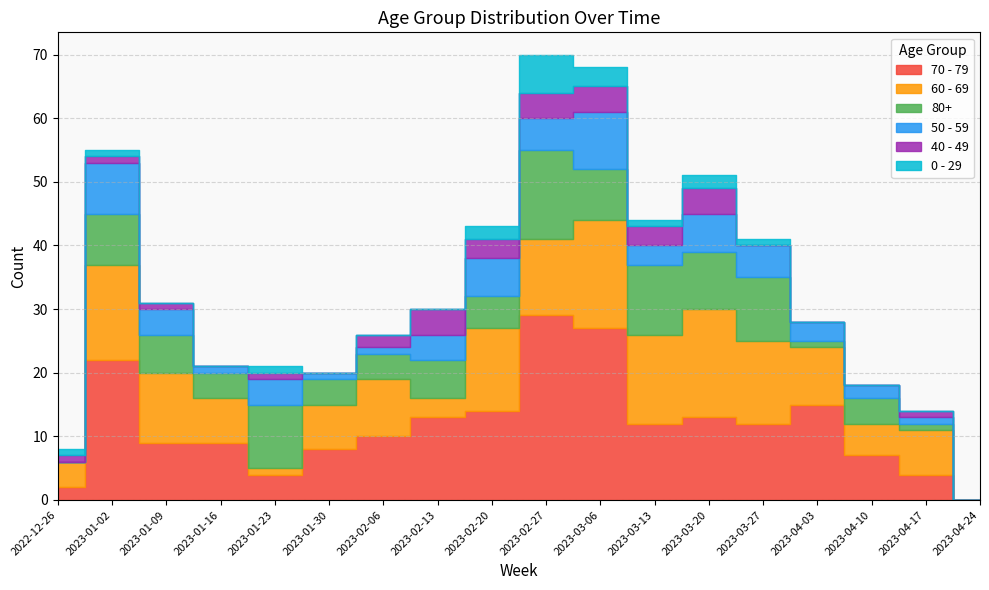

How many positive values does the 40 - 49 series have?

12